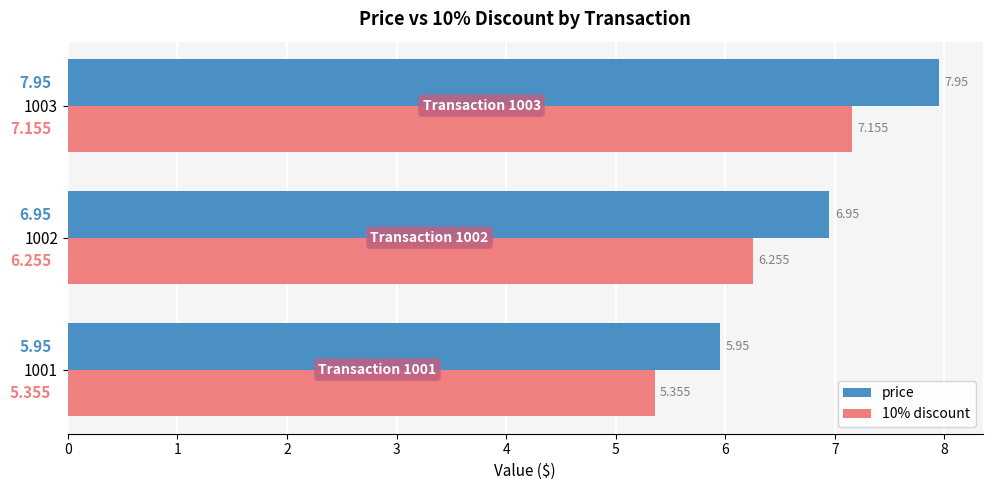

Which series has the largest total across all categories?

price